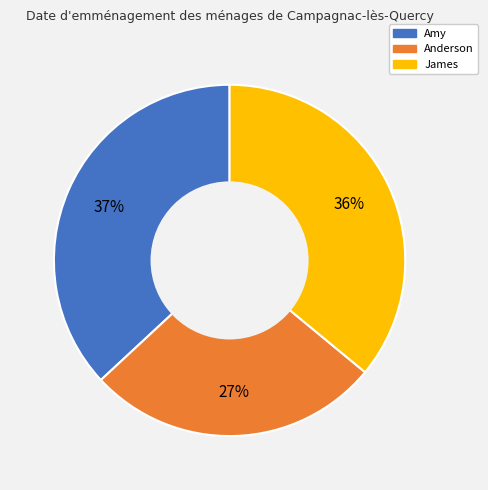

What is the largest slice in the pie chart?

Amy